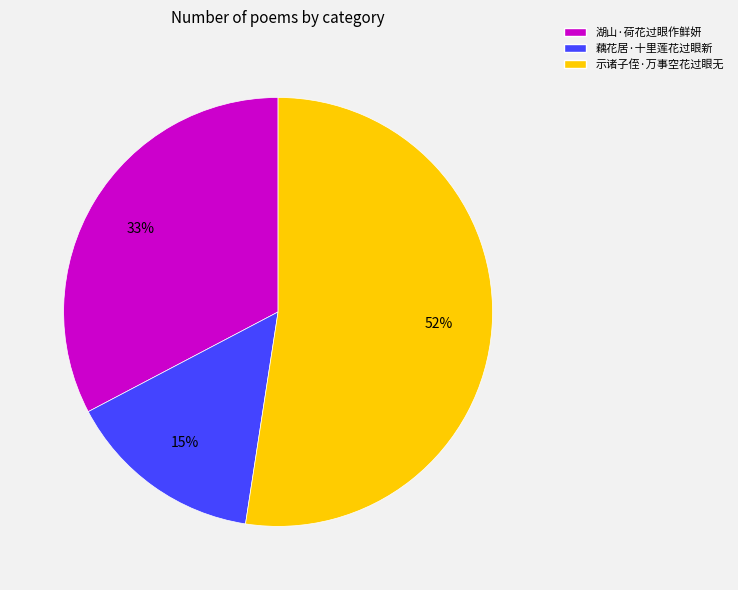

The 示诸子侄·万事空花过眼无 slice represents 63% of the pie. True or false?

False